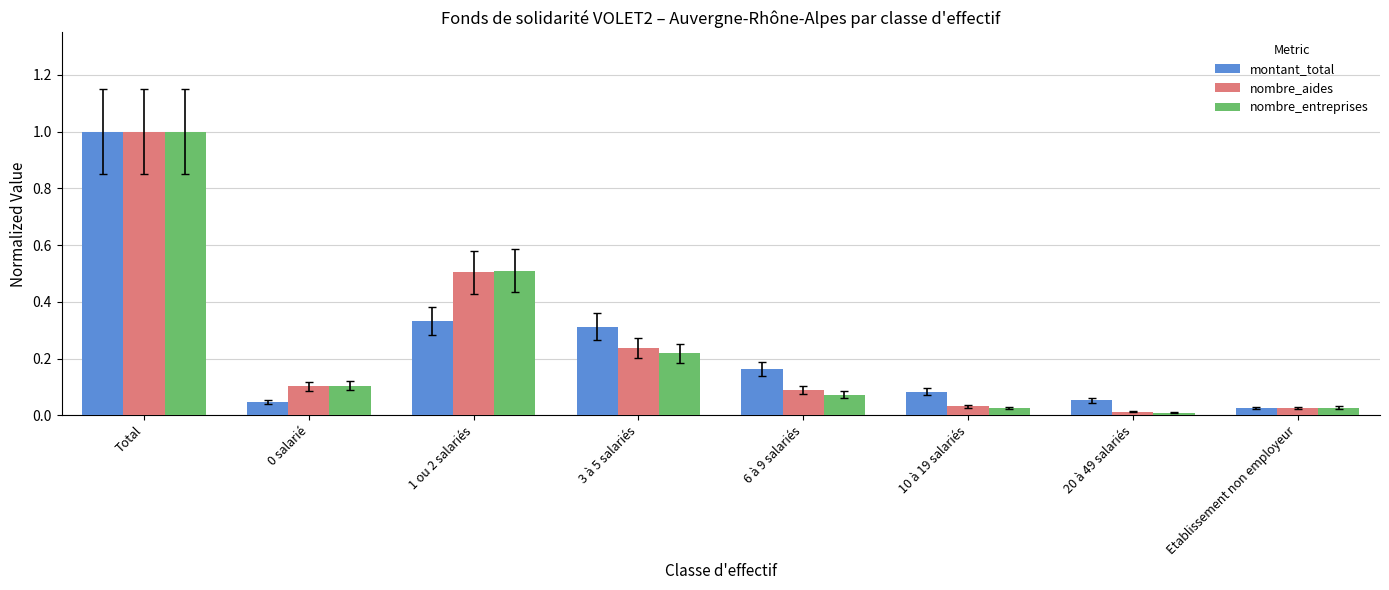

Between 1 ou 2 salariés and Etablissement non employeur, which series saw the biggest shift?

nombre_entreprises